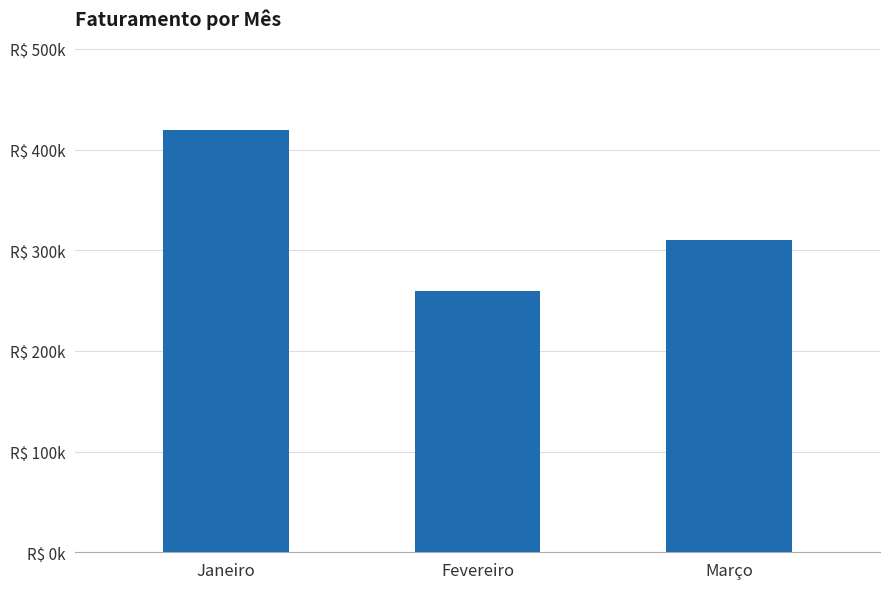

Which has a higher value, Janeiro or Março?

Janeiro